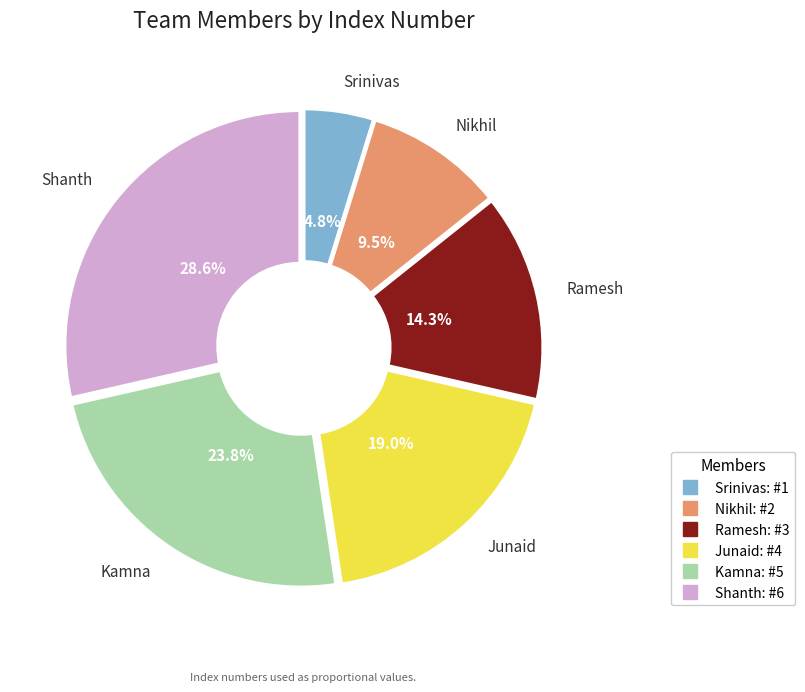

How many slices are in this pie chart?

6